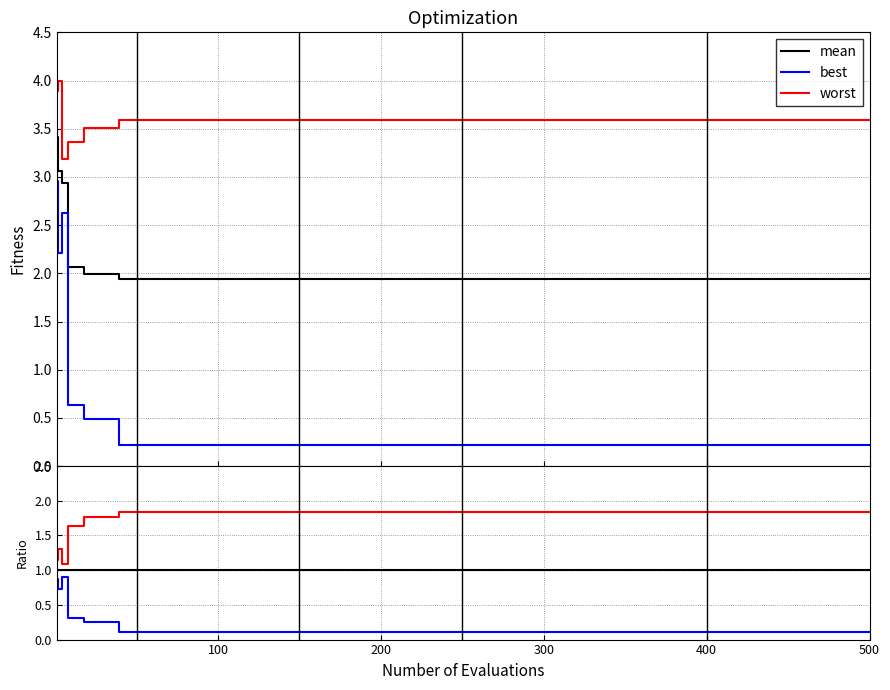

Does the chart display data point markers on the line(s)?

No